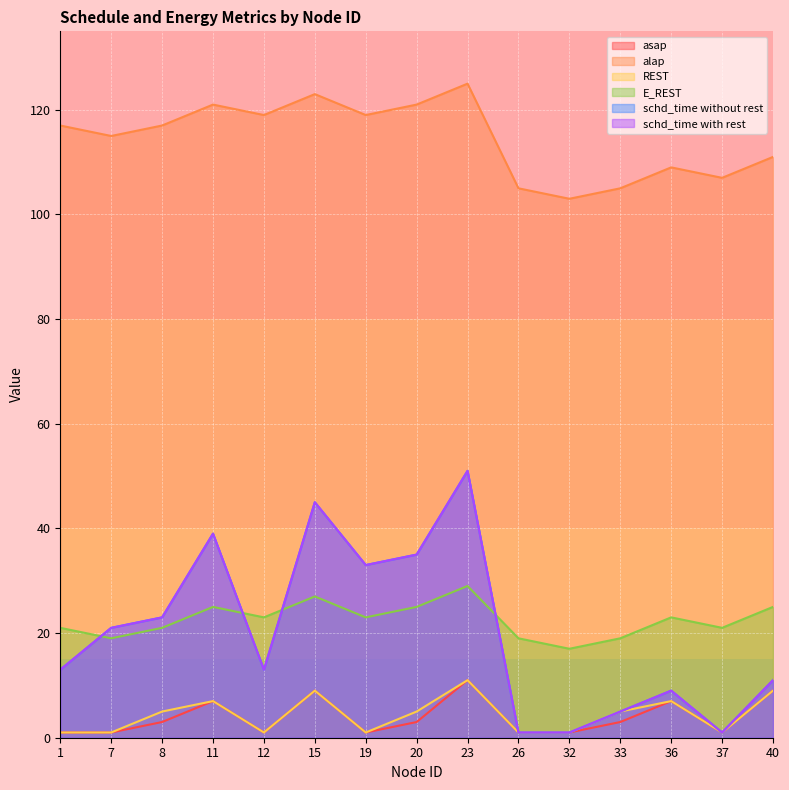

True or false: schd_time without rest and REST intersect in this chart.

False